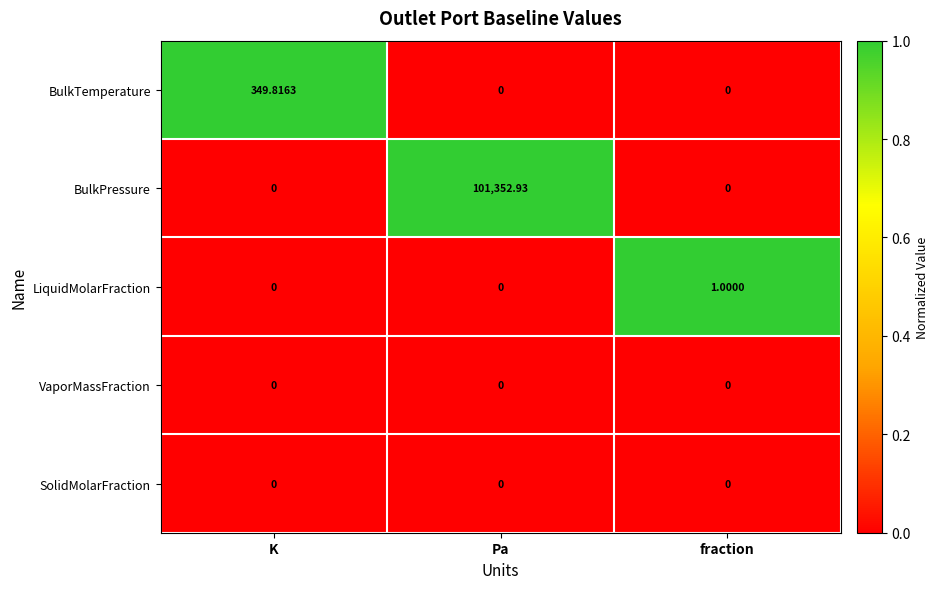

How many positive values does the BulkPressure series have?

1